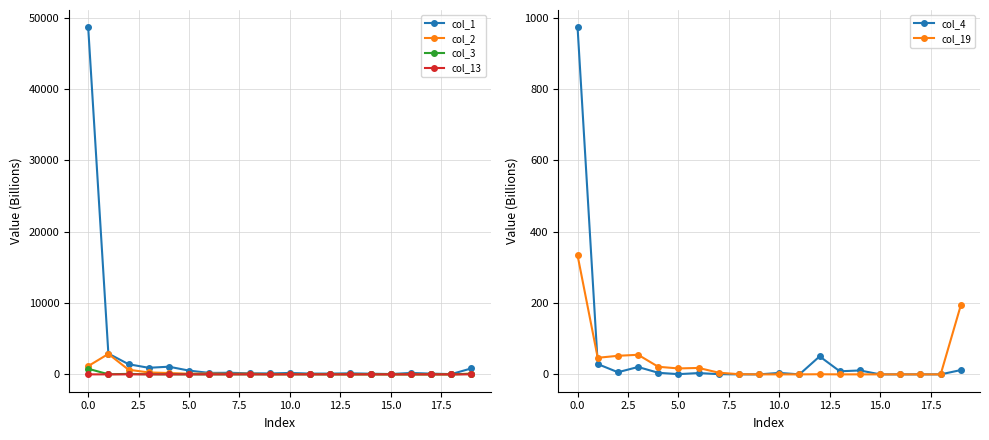

The col_2 series shows 31.8 at 10. True or false?

False